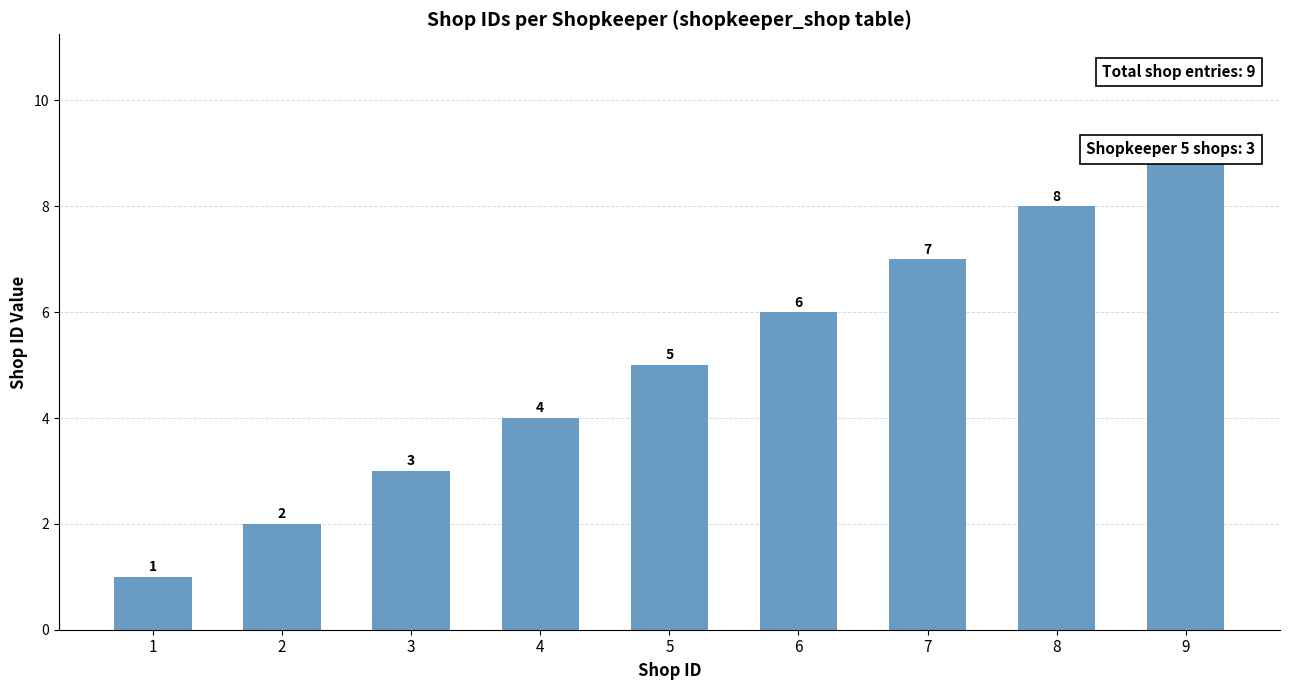

What is the value of the 1st bar from the left?

1